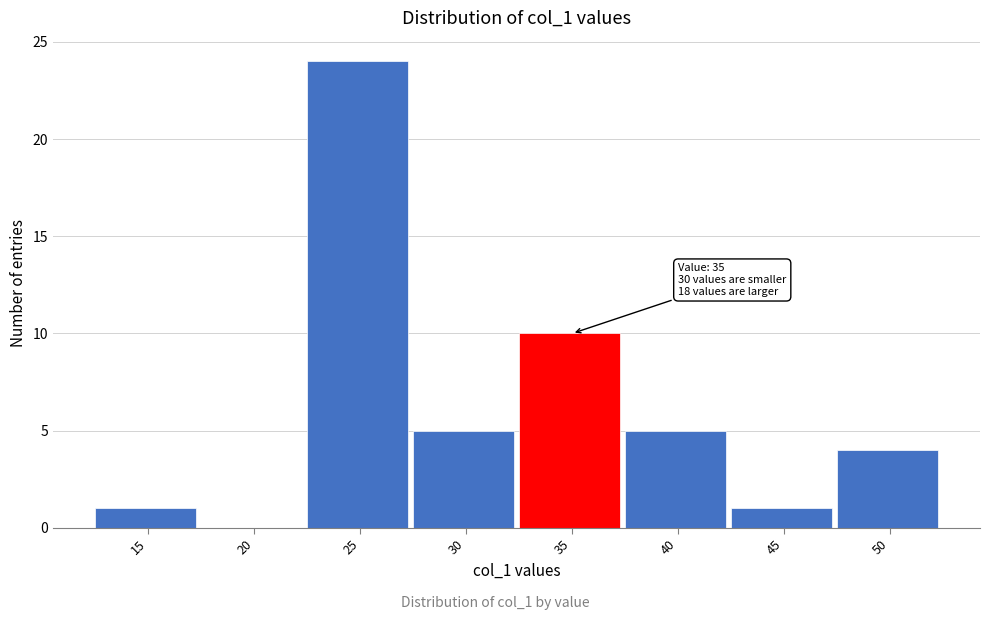

Reading left to right, what are all the values shown in this chart?

15=1	20=0	25=24	30=5	35=10	40=5	45=1	50=4